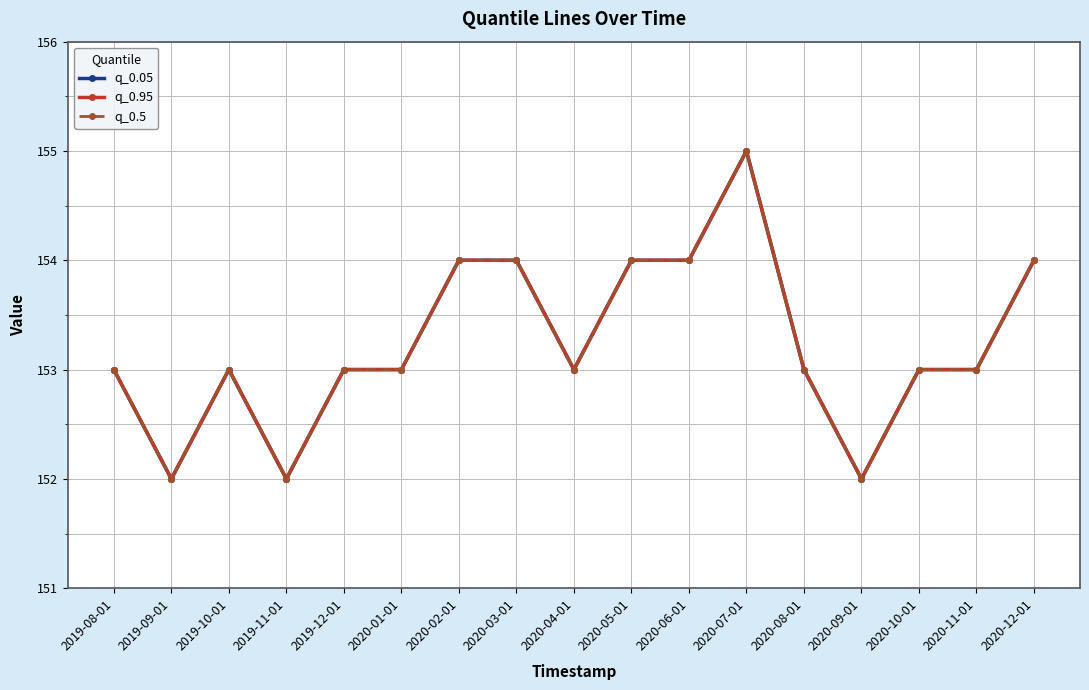

Does the chart have visible grid lines?

Yes